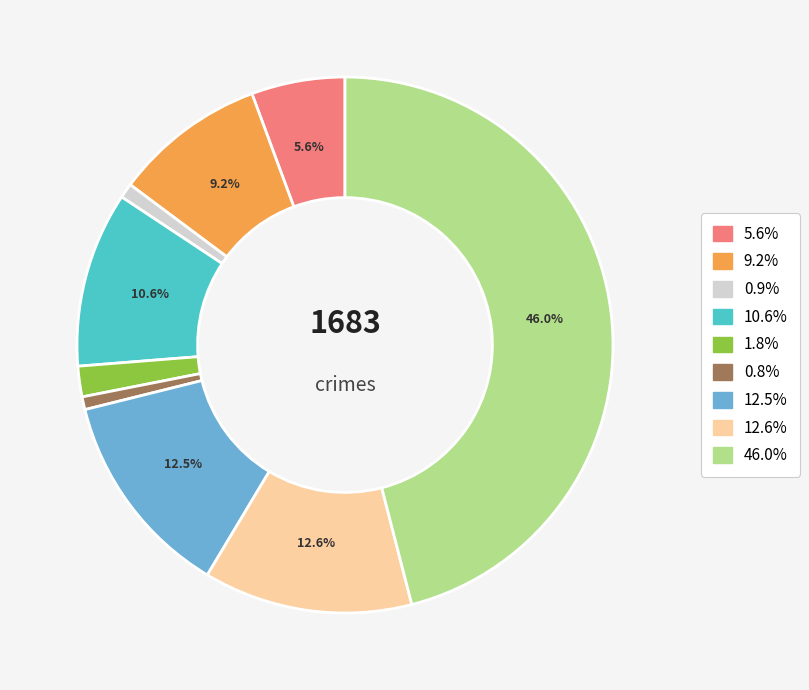

How many segments does this pie chart have?

9